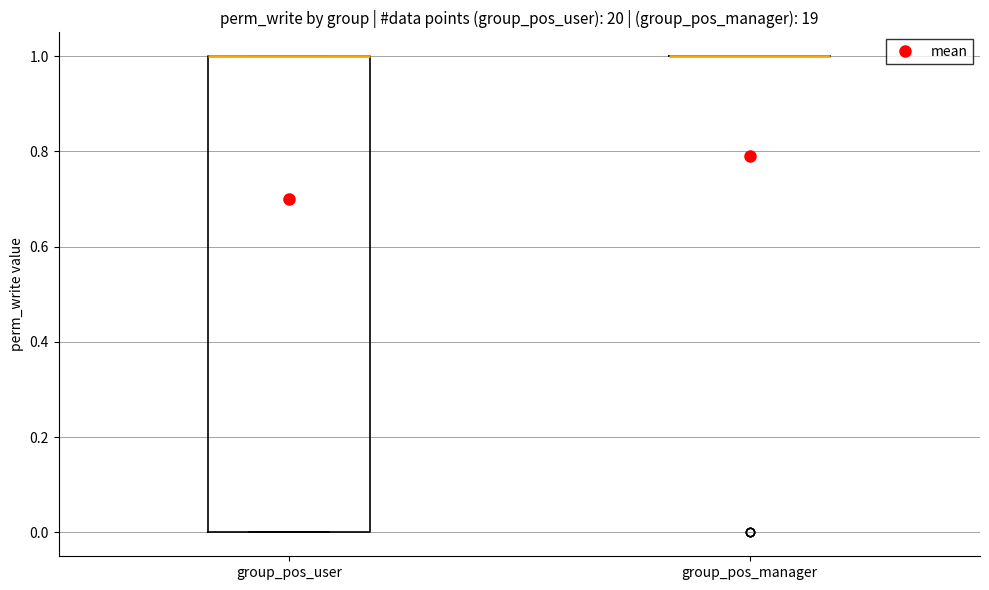

Which box is the tallest, from its lower edge to its upper edge?

group_pos_user